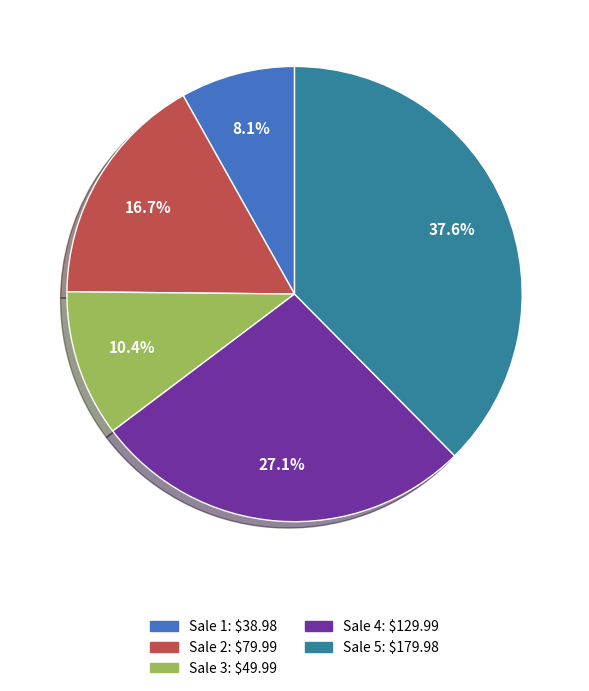

How many segments does this pie chart have?

5